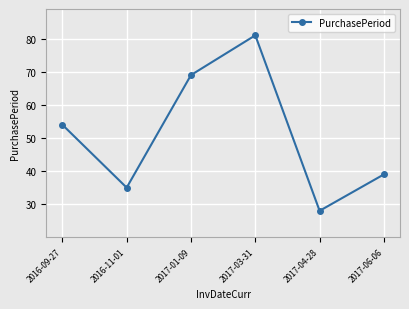

What is the difference between the second highest and minimum values?

41